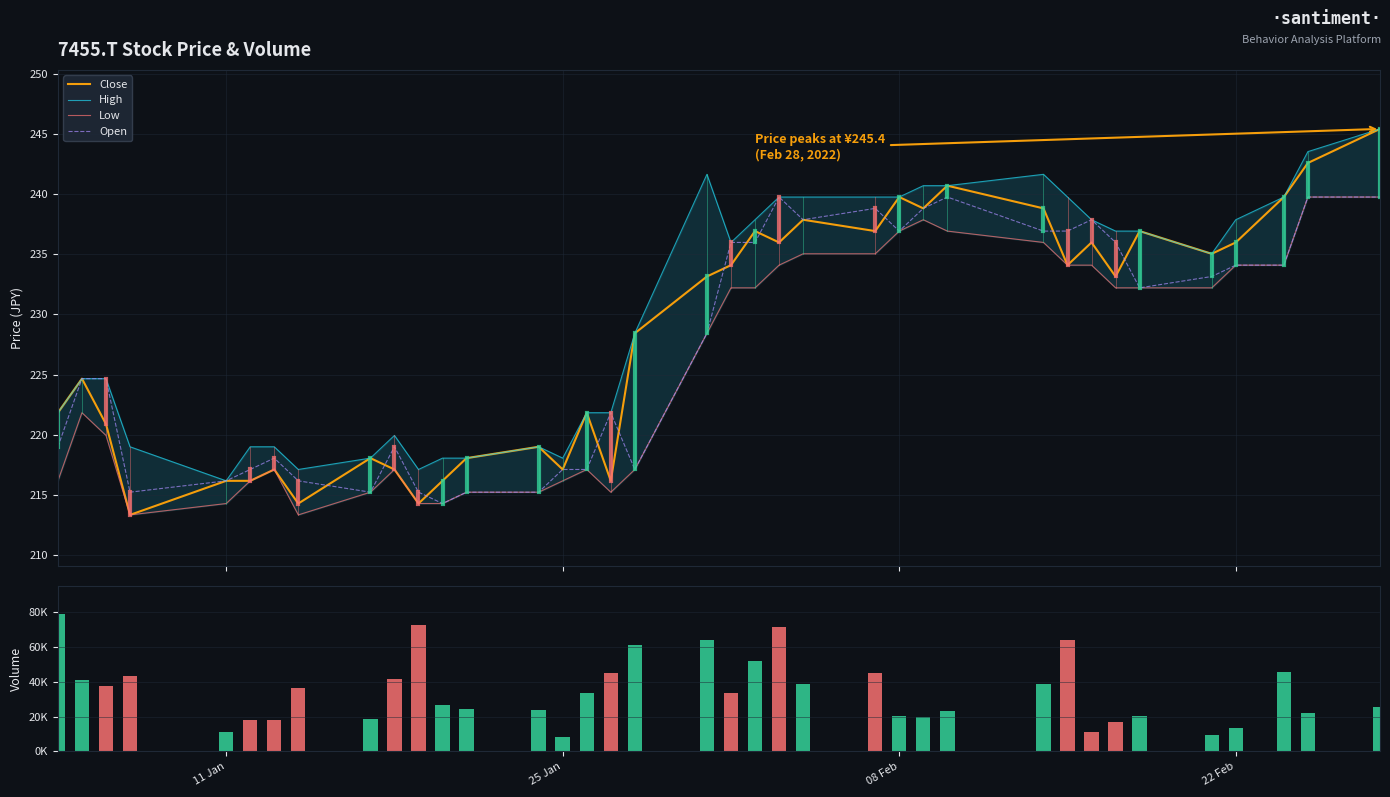

List the series in order of their peak value, lowest first.

Low, Open, Close, High, Volume